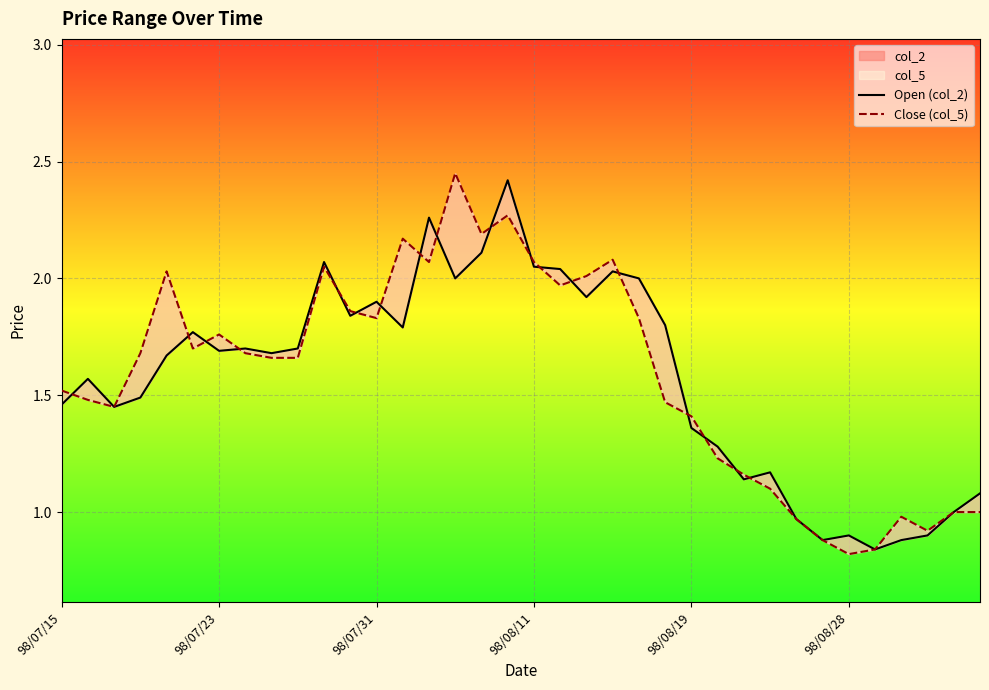

At which label is Open (col_2) closest to 1?

34